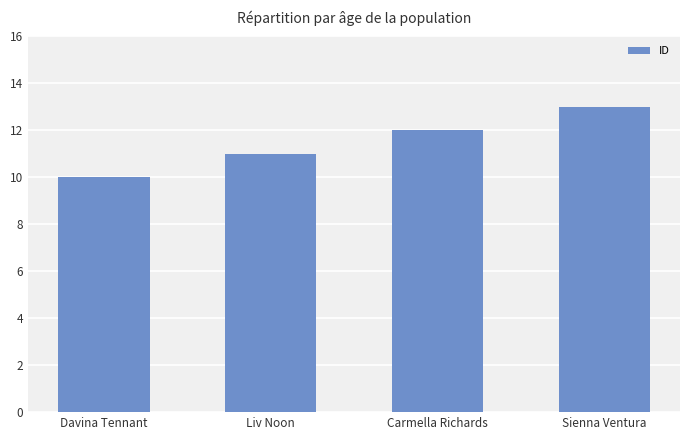

What is the sum of all values?

46